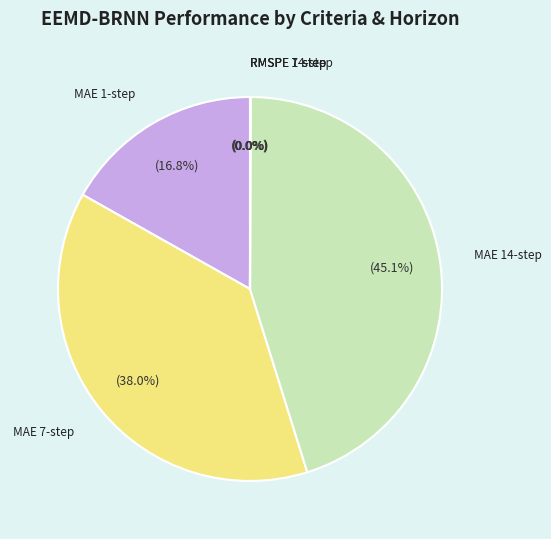

What is the largest slice in the pie chart?

MAE (14-step)